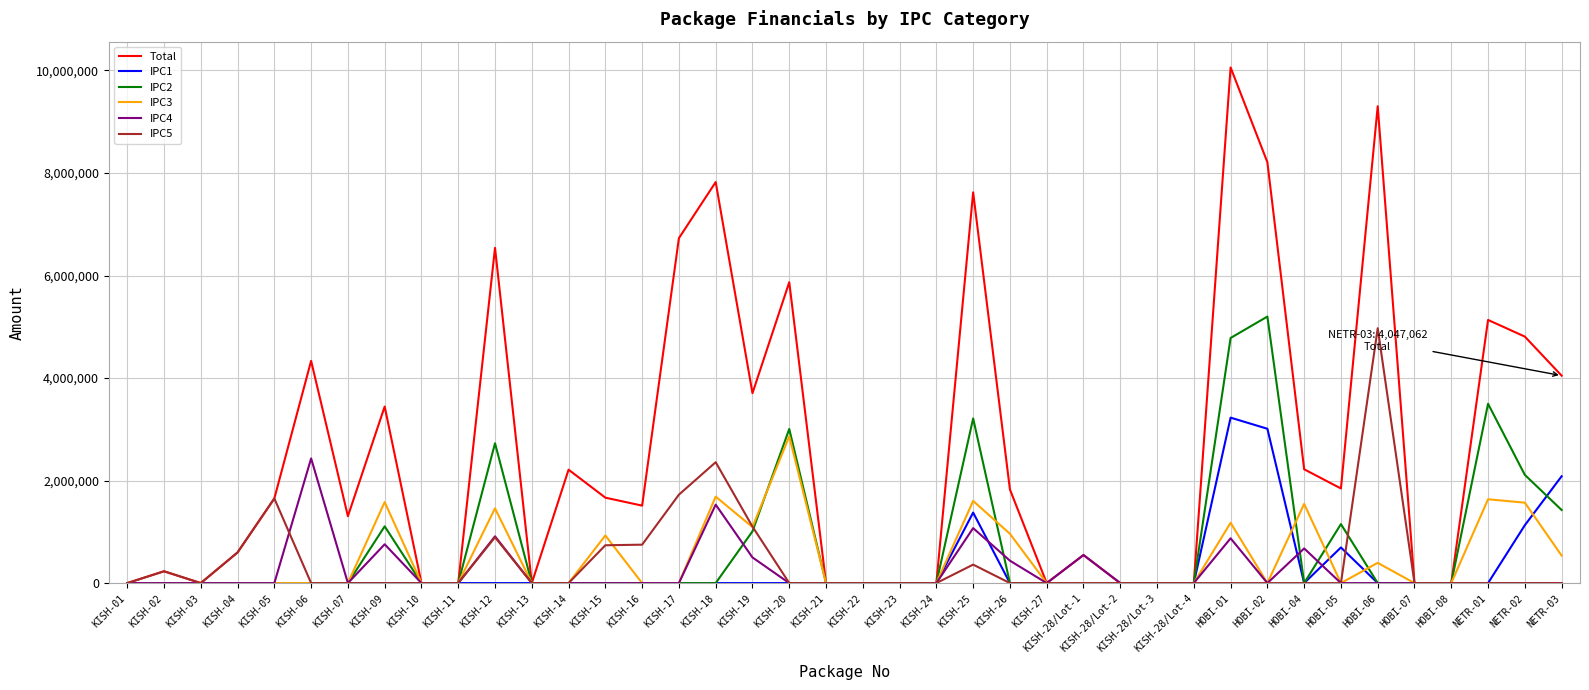

Is it true that IPC5 equals 0.0 at HOBI-07?

True